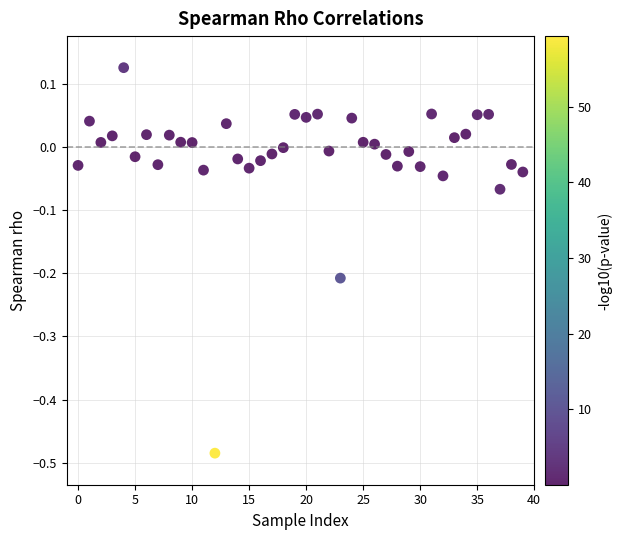

What is the range of Y values (max minus min)?

0.6